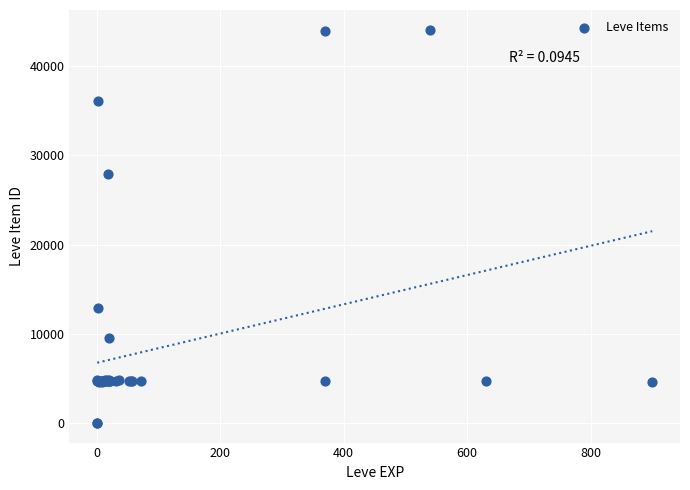

What Y value in the scatter plot is closest to 22048?

27884